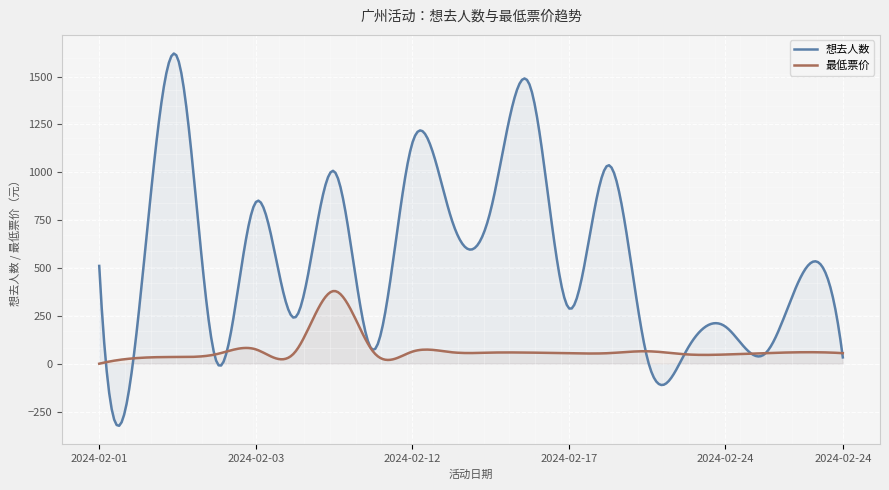

How many times do 想去人数 and 最低票价 cross each other?

7